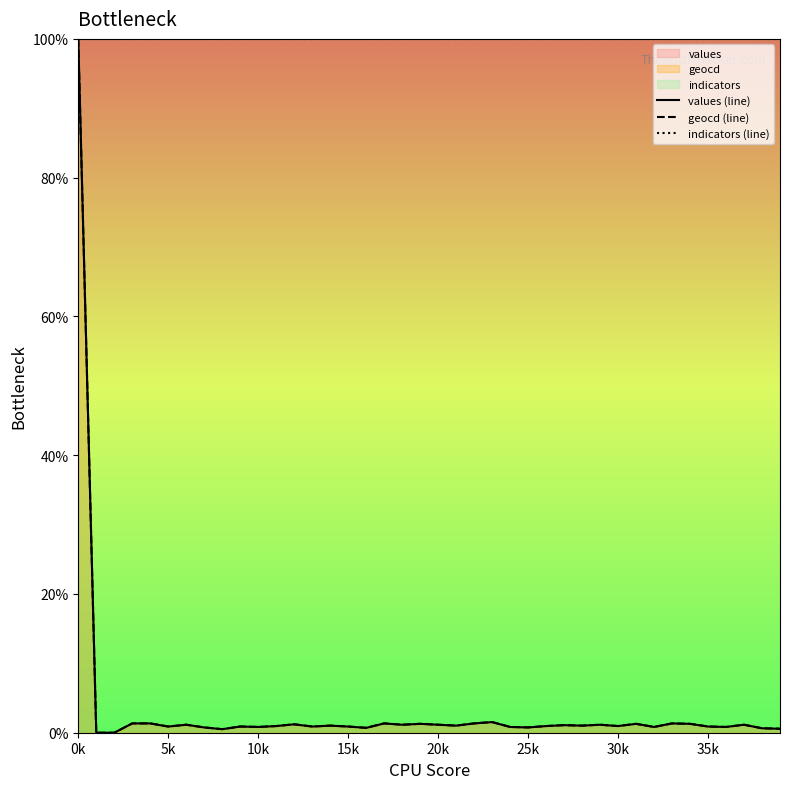

What is the average value of the values (line) series?

3.4